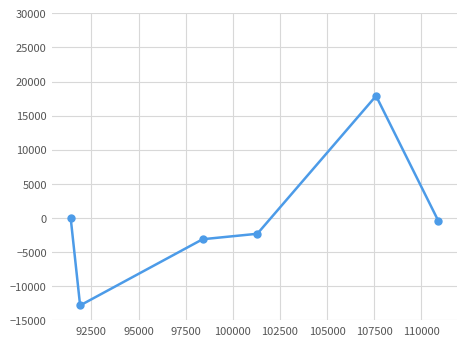

Count the number of categories in the chart.

6